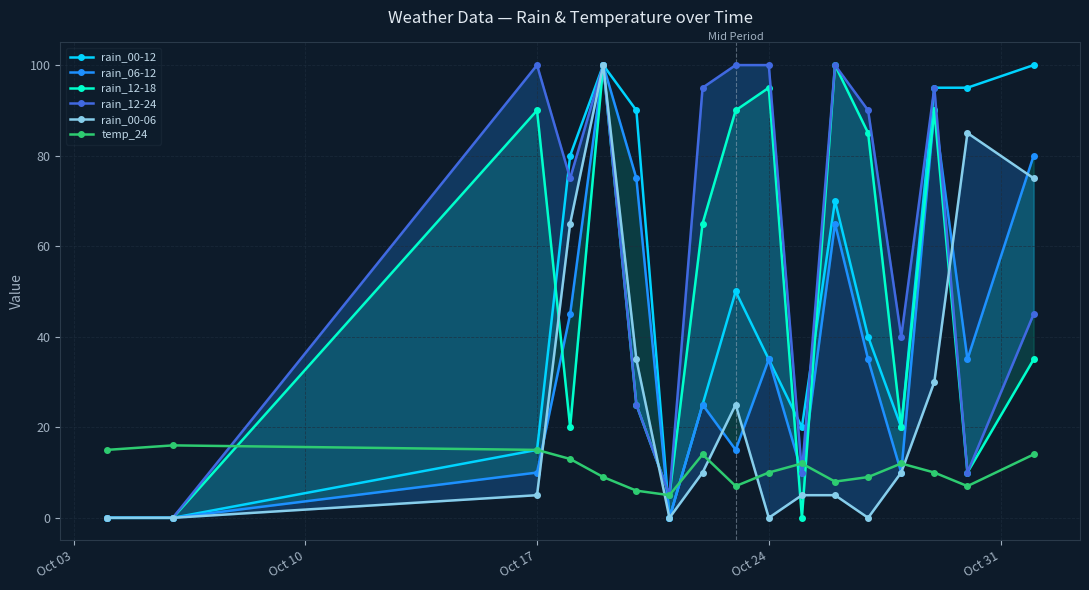

The temp_24 series shows 24 at Oct 17. True or false?

False